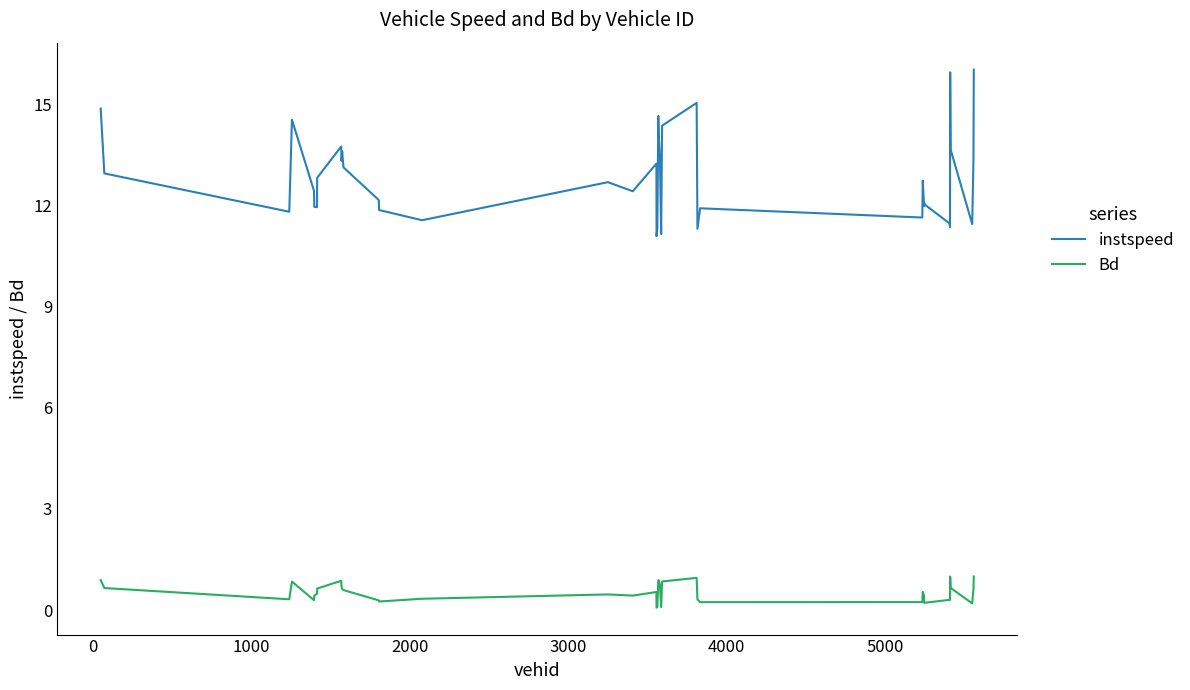

Which series has the largest range (max minus min)?

instspeed